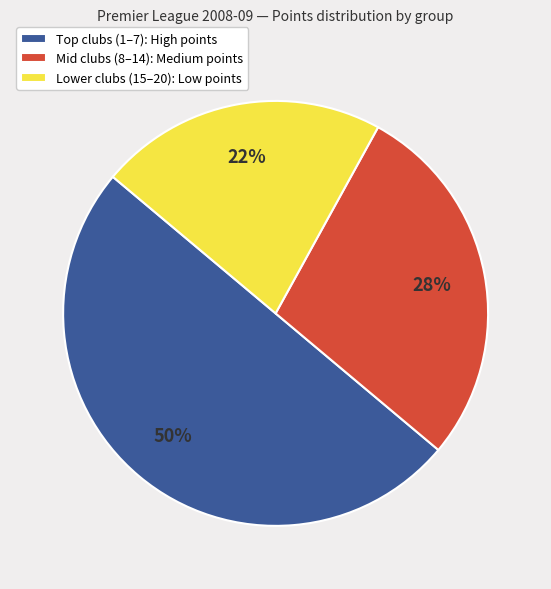

To the nearest percent, what is the difference between the largest and smallest slice percentages?

28%